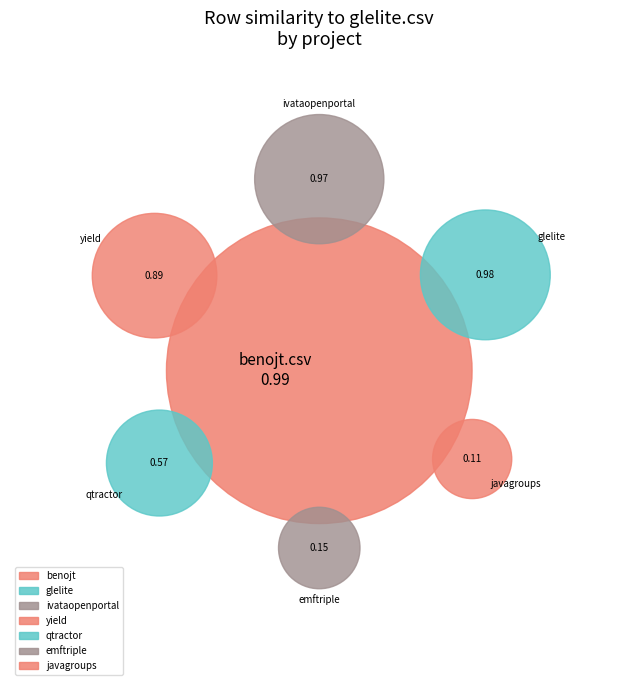

How many slices are in this pie chart?

7